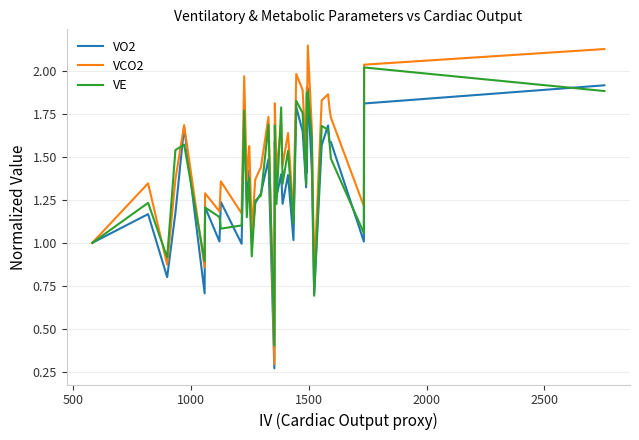

True or false: VO2 has a value of 2.5 at 10.

False